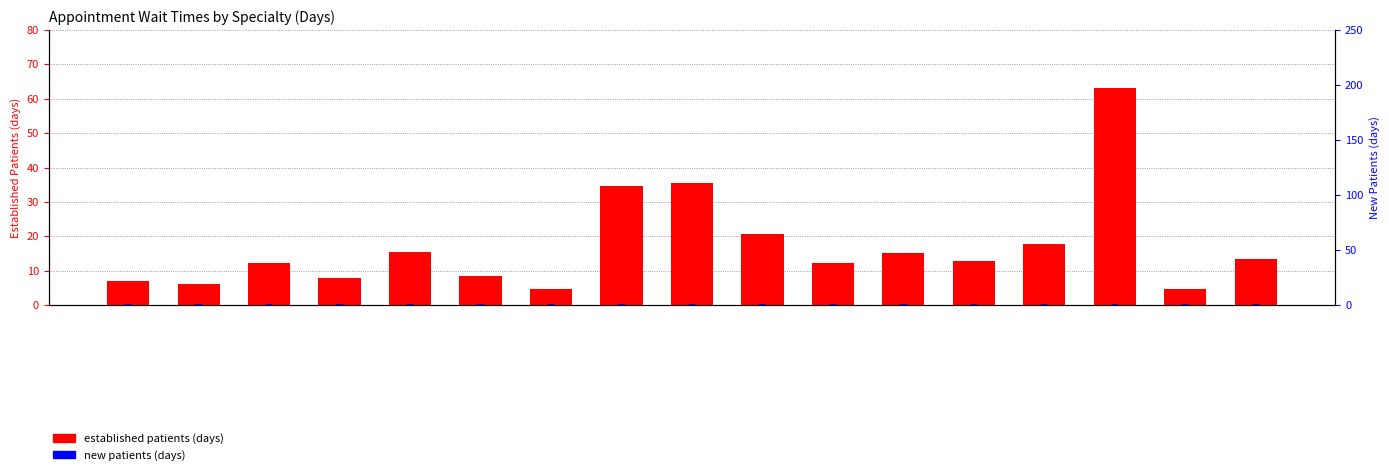

The NewPatients series shows 0.2 at 8. True or false?

False